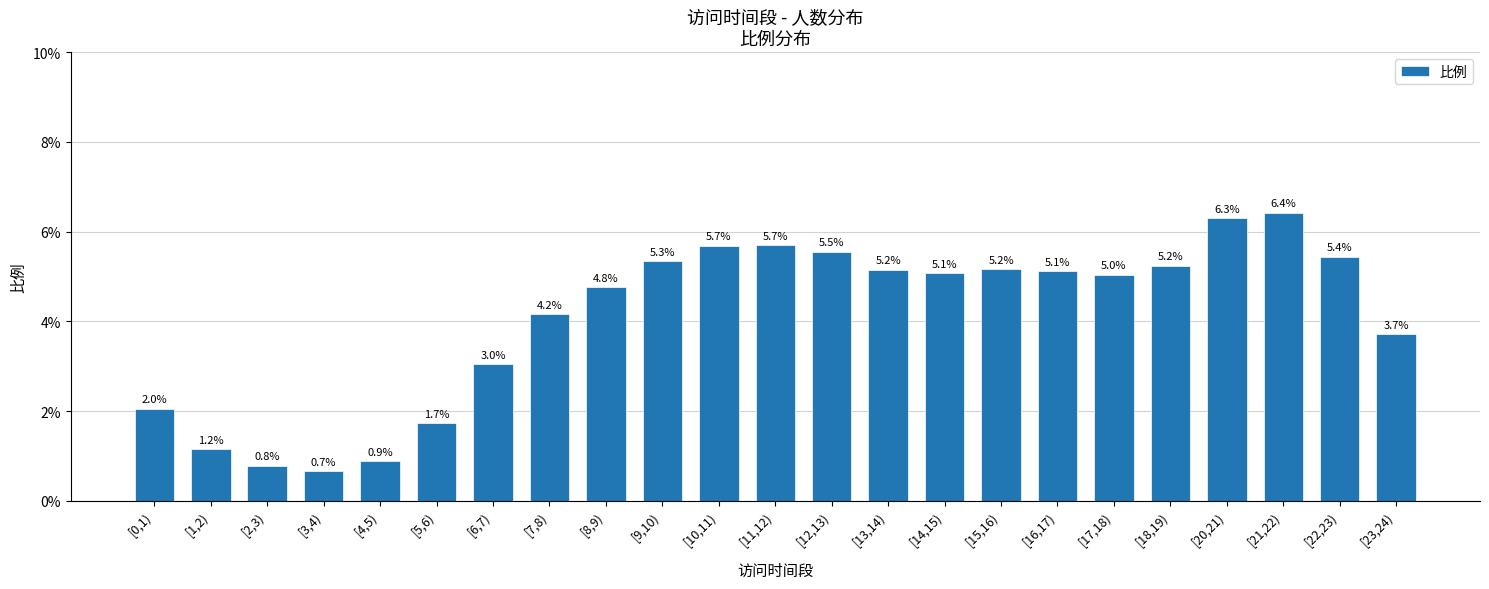

How many values are between 0 and 1?

23